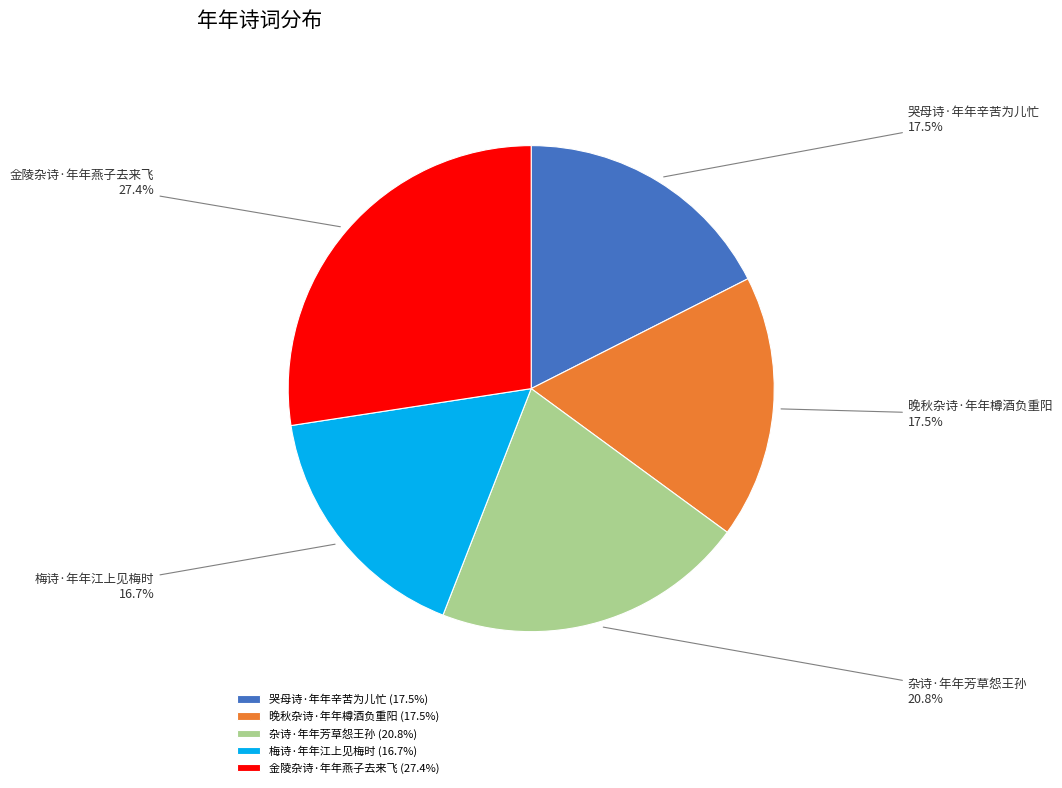

How much of the chart is everything except 金陵杂诗·年年燕子去来飞?

72.6%